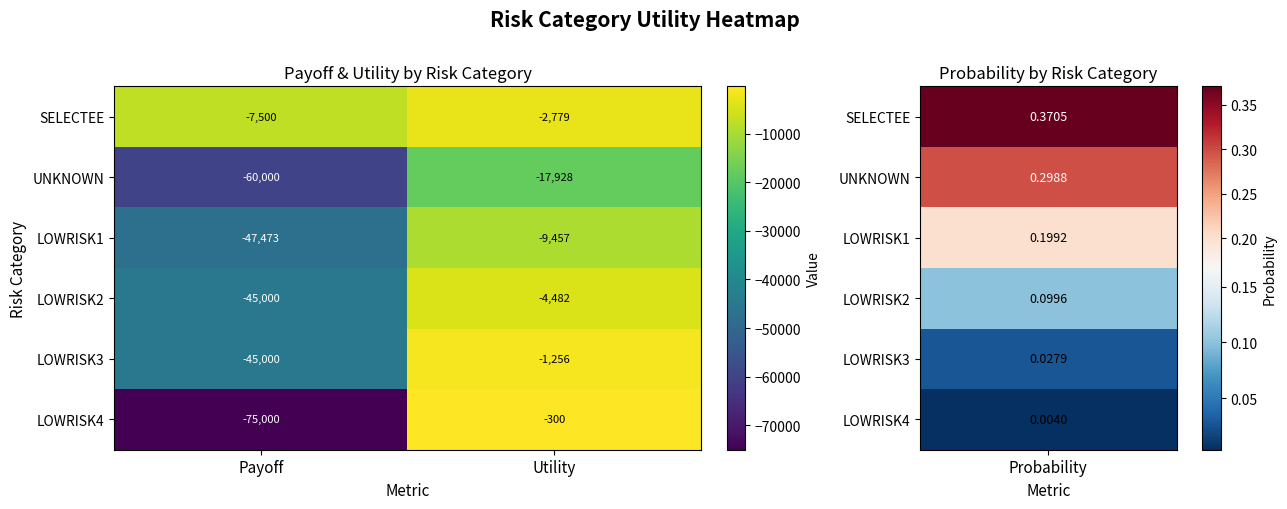

Reading right to left, list all the values displayed in this chart.

SELECTEE: Utility=-2779	Payoff=-7500
UNKNOWN: Utility=-17928	Payoff=-60000
LOWRISK1: Utility=-9457	Payoff=-47473
LOWRISK2: Utility=-4482	Payoff=-45000
LOWRISK3: Utility=-1256	Payoff=-45000
LOWRISK4: Utility=-300	Payoff=-75000